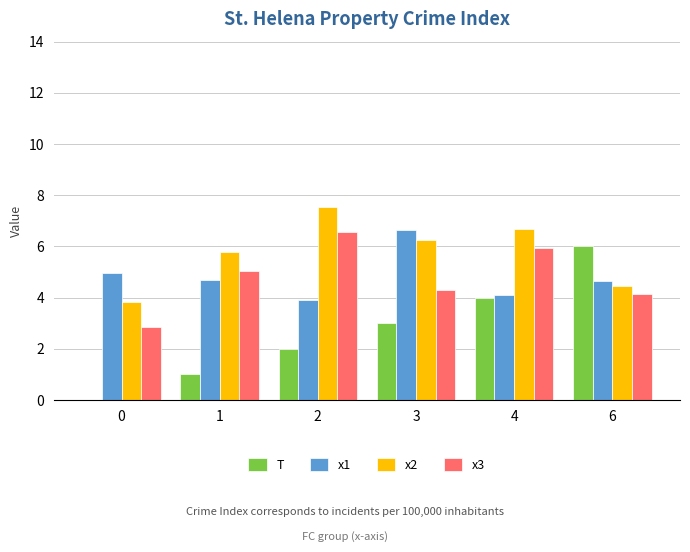

Which series has the largest total across all categories?

x2